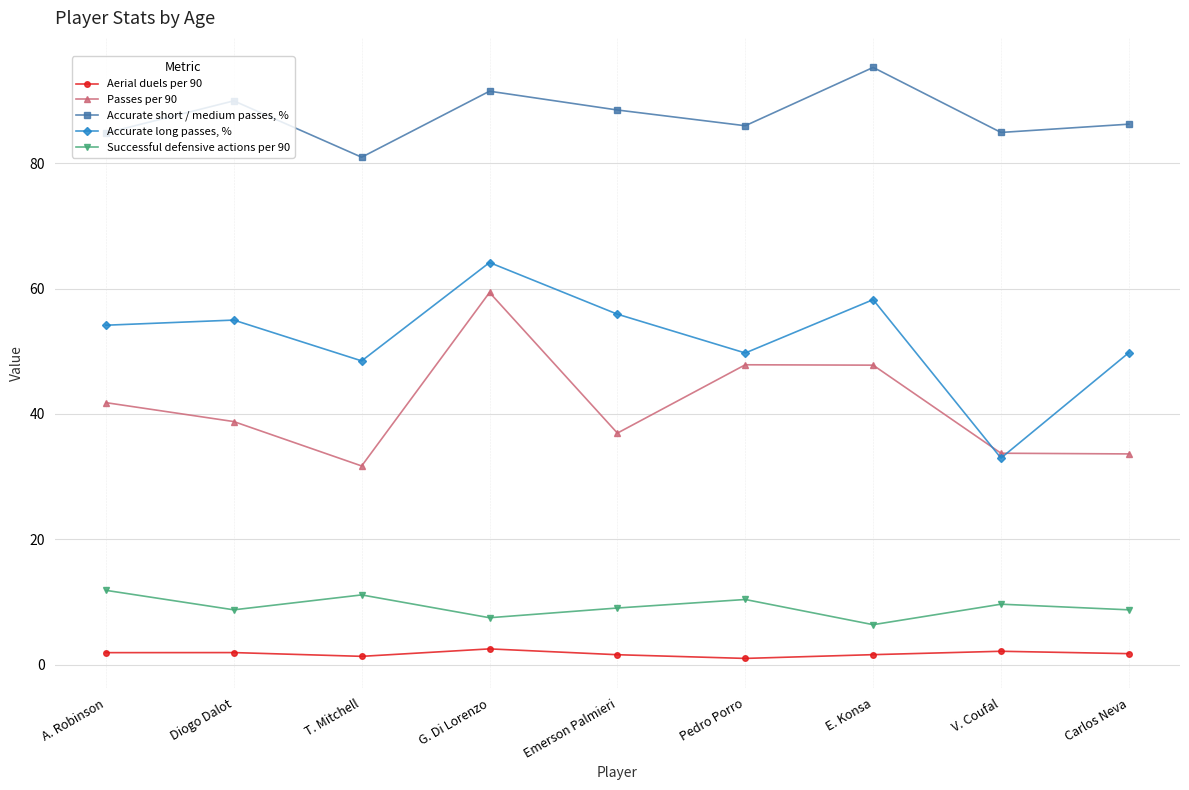

How many interior local valleys does the Accurate short / medium passes, % series have?

3